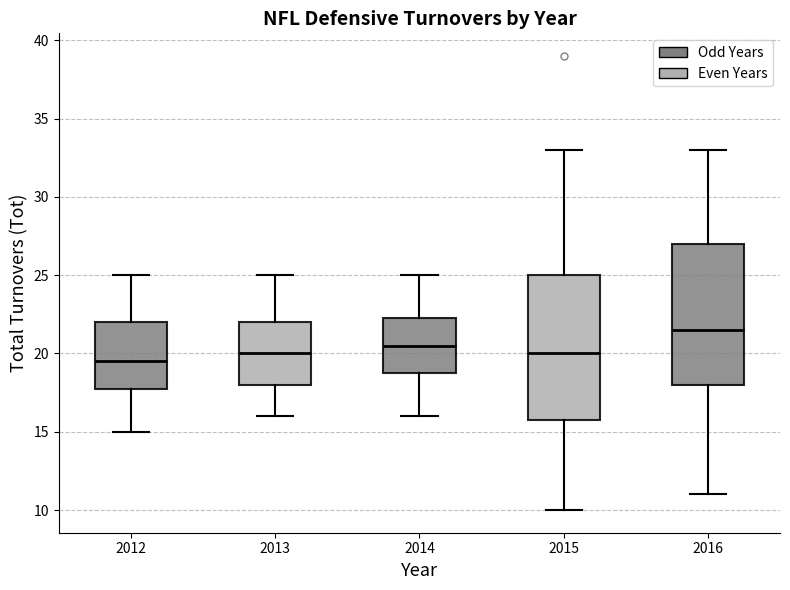

Which box has the highest median line?

2016